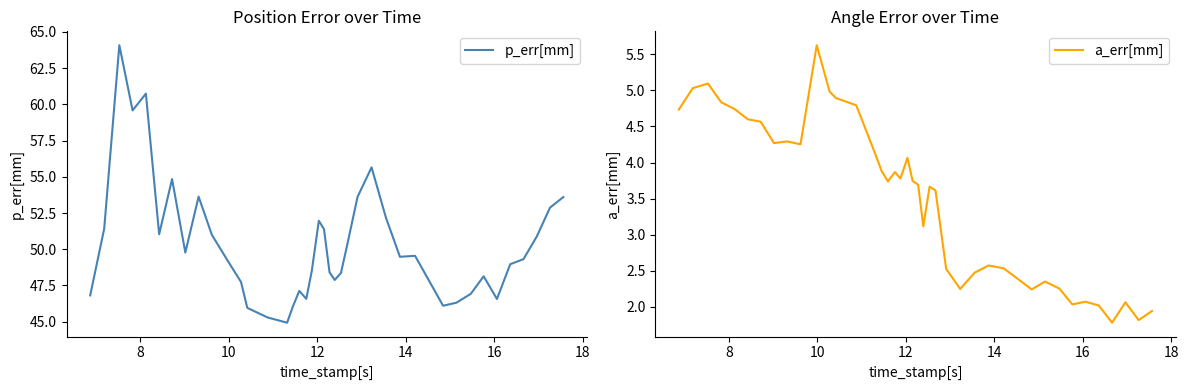

True or false: a_err[mm] and p_err[mm] intersect in this chart.

False